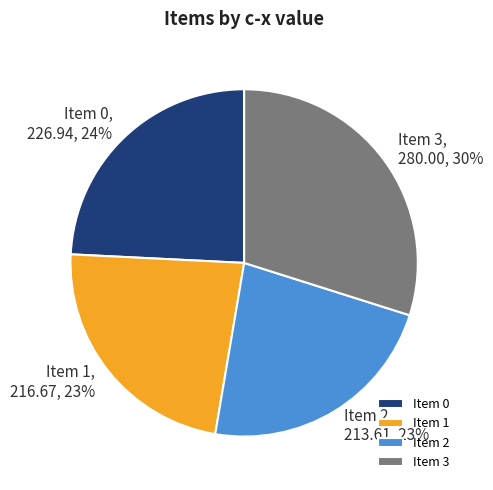

Which category has the biggest portion of the pie?

Item 3